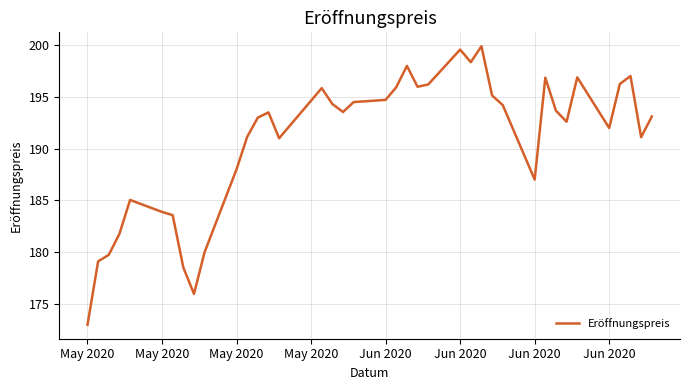

What is the greatest value displayed?

199.9